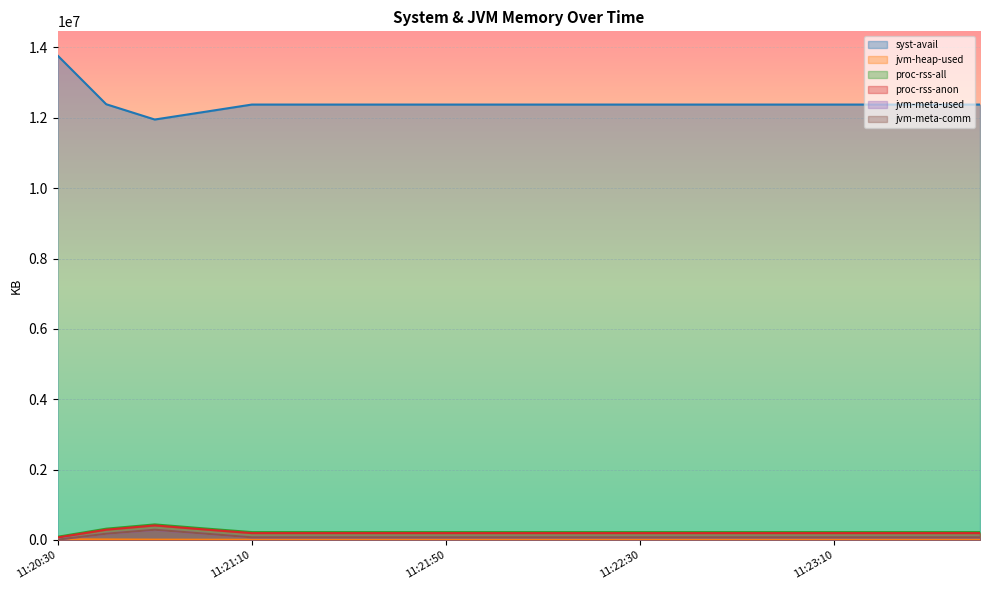

List the labels in order of jvm-meta-comm value, smallest first.

11:20:30, 11:21:10, 11:21:20, 11:21:30, 11:21:40, 11:21:50, 11:22:00, 11:22:10, 11:22:20, 11:22:30, 11:22:40, 11:22:50, 11:23:00, 11:23:10, 11:23:20, 11:23:30, 11:23:40, 11:20:40, 11:21:00, 11:20:50